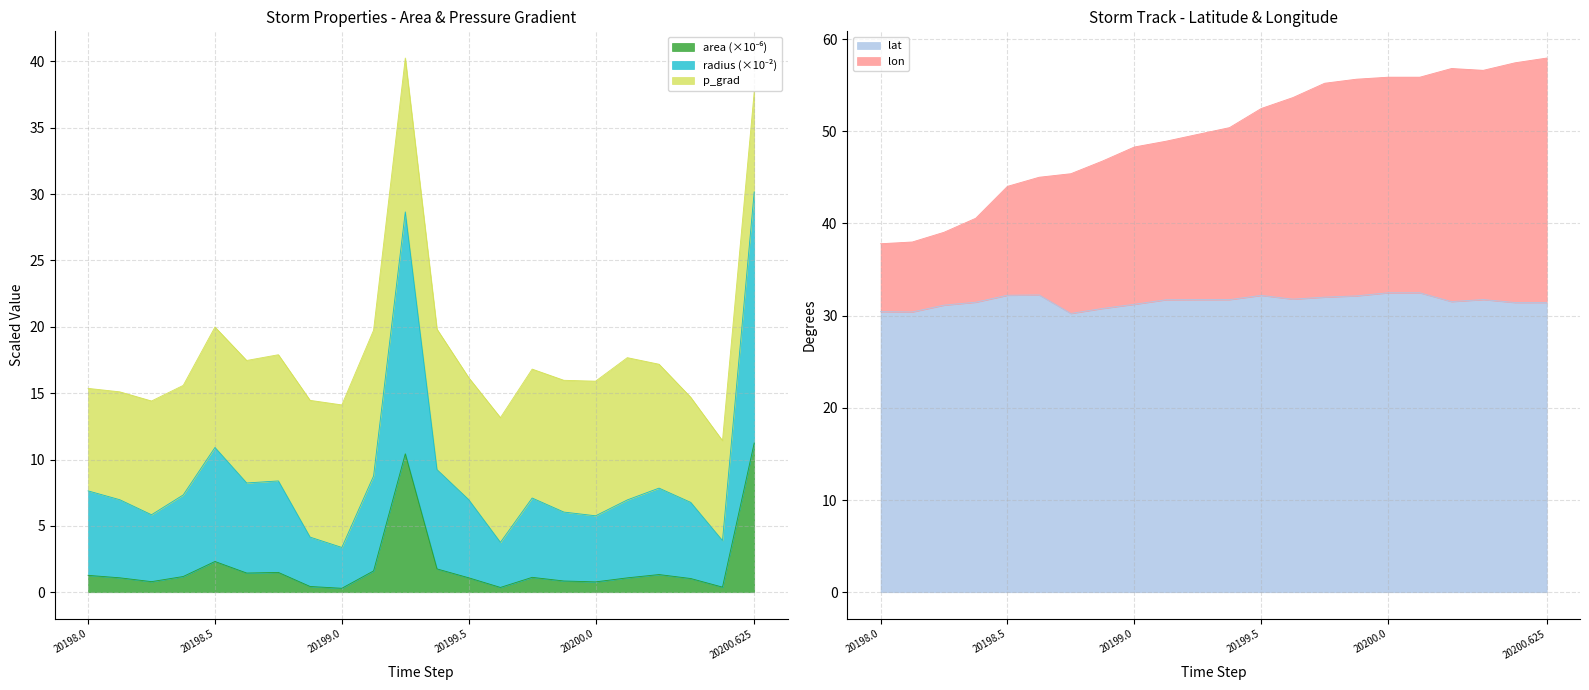

What is the sum of all lat values?

694.6